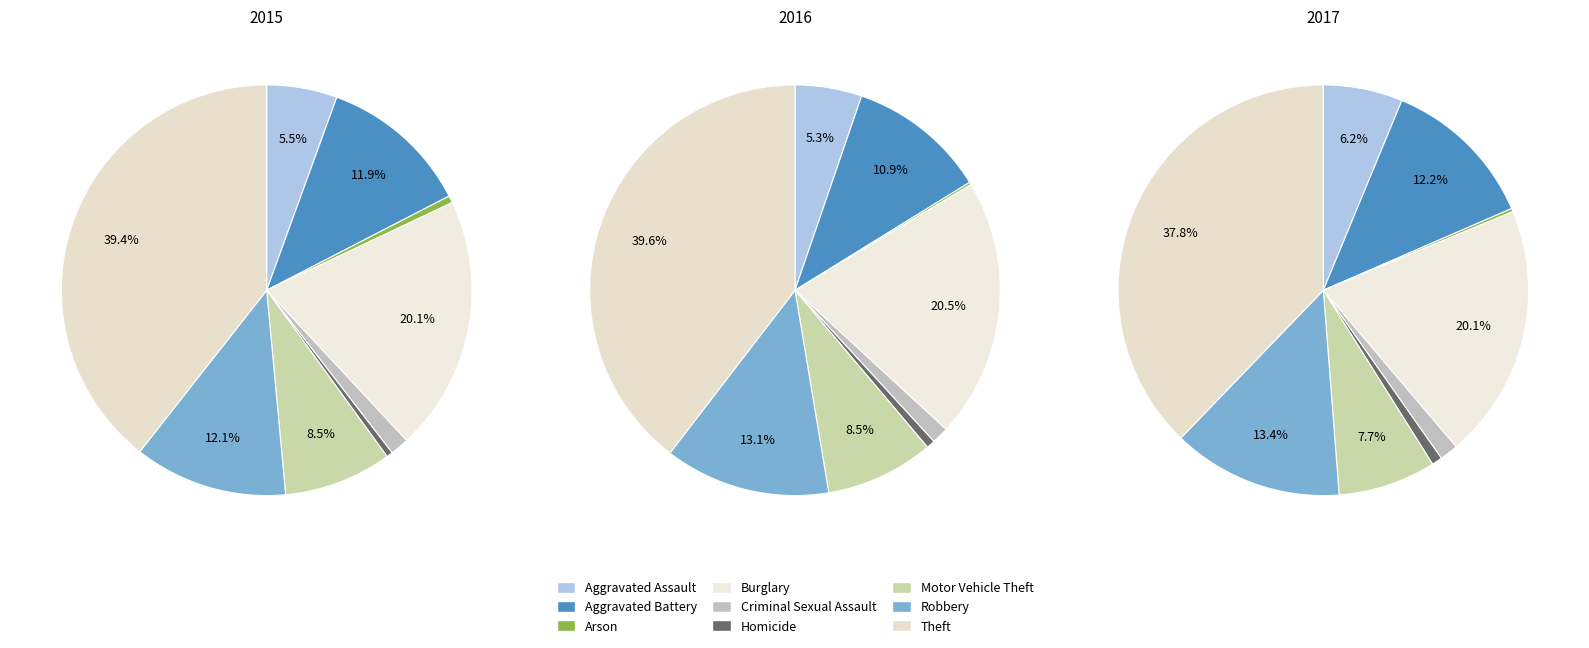

Does Robbery account for over 50% of the chart?

No